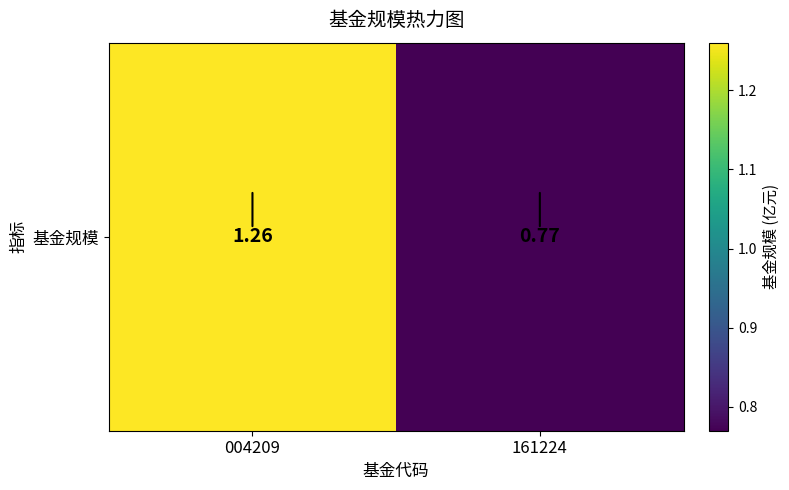

Reading left to right, what are all the values shown in this chart?

1.3	0.8